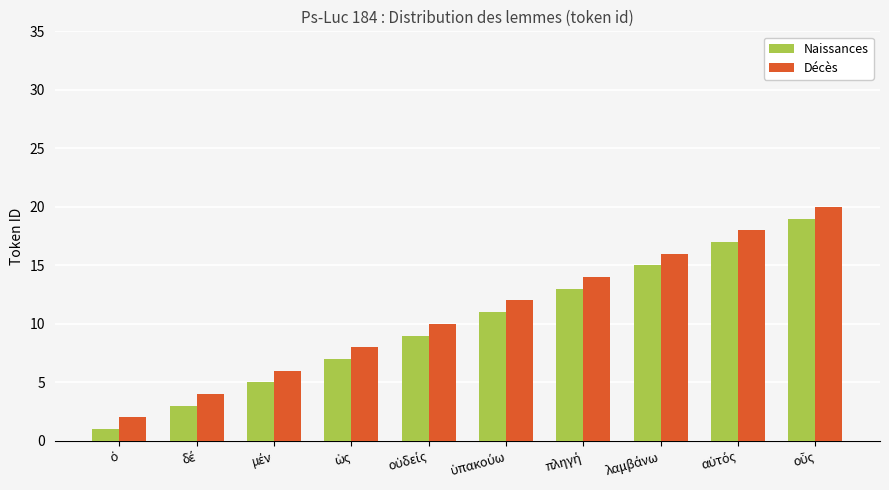

What is the average value of the Naissances series?

10